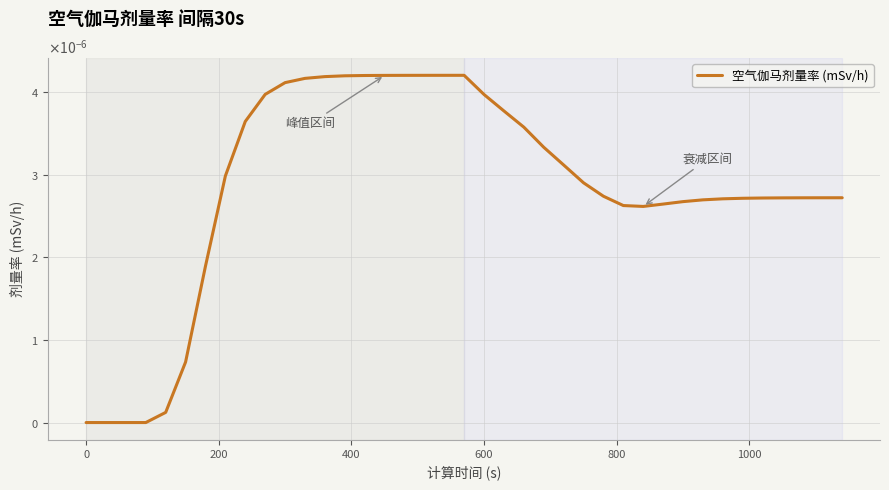

Is this an area chart (filled region under the line)?

No